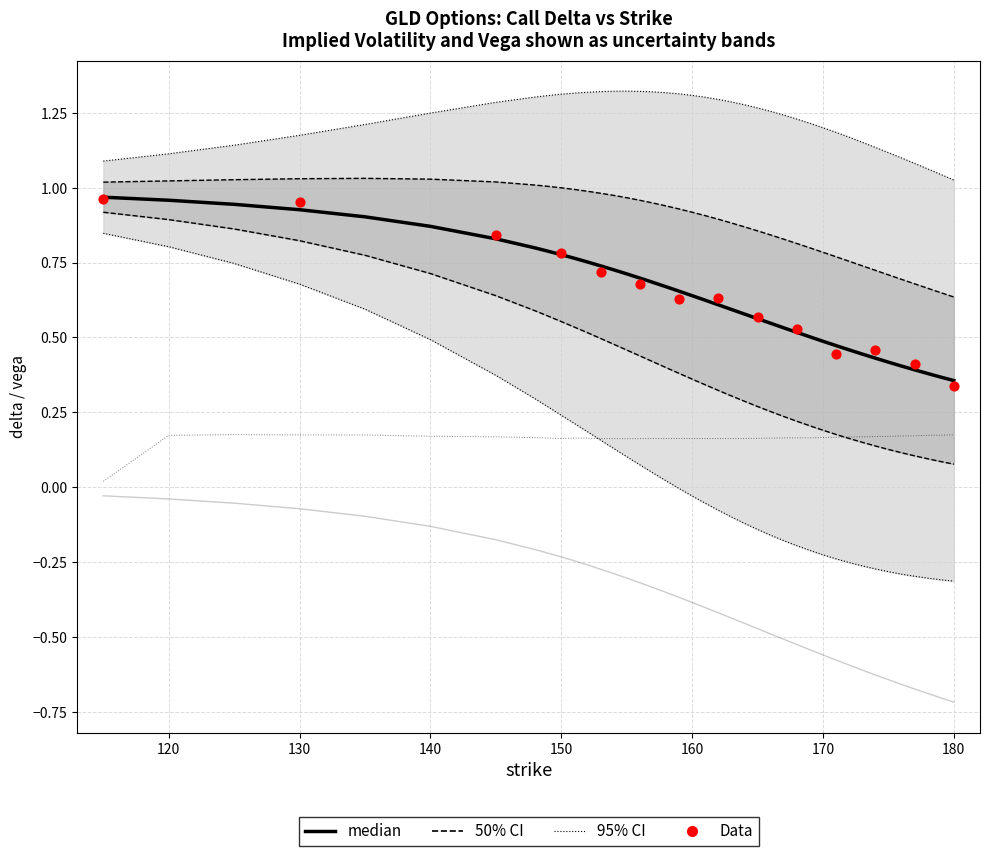

At which category is the sum across all series the highest?

120